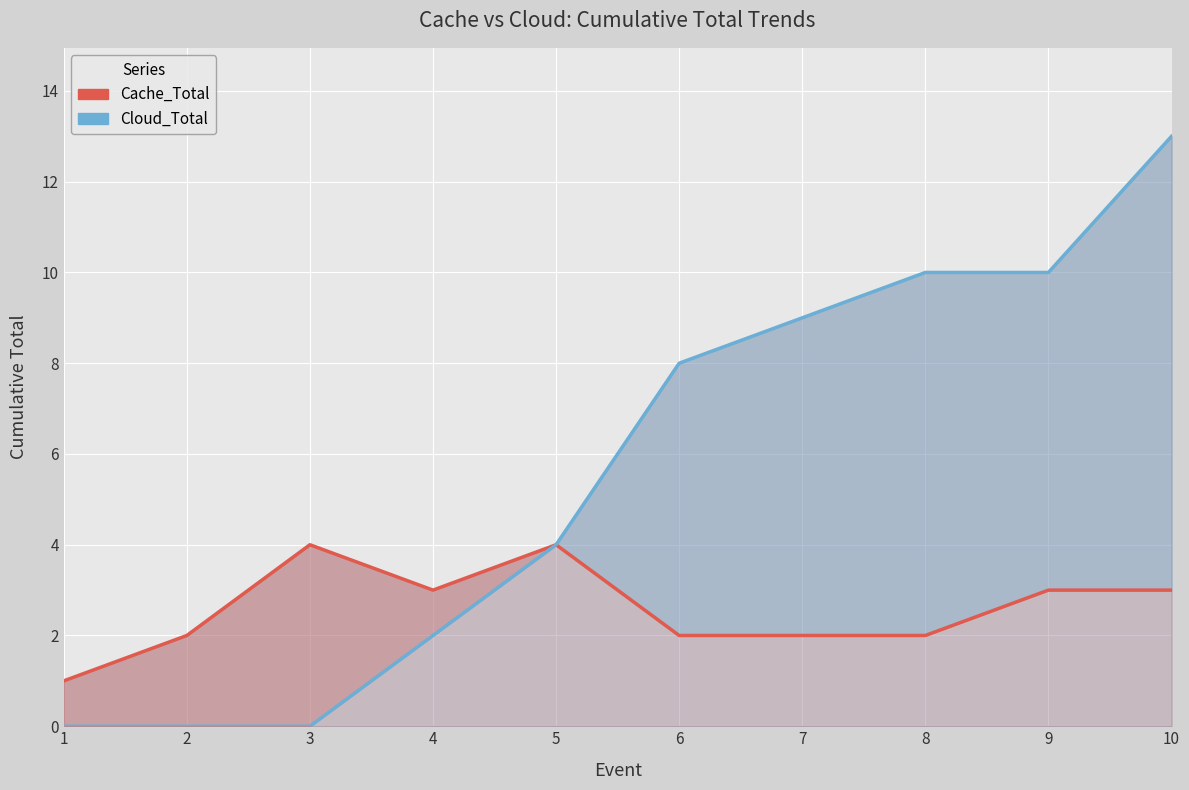

At which label is Cache_Total closest to 2?

2